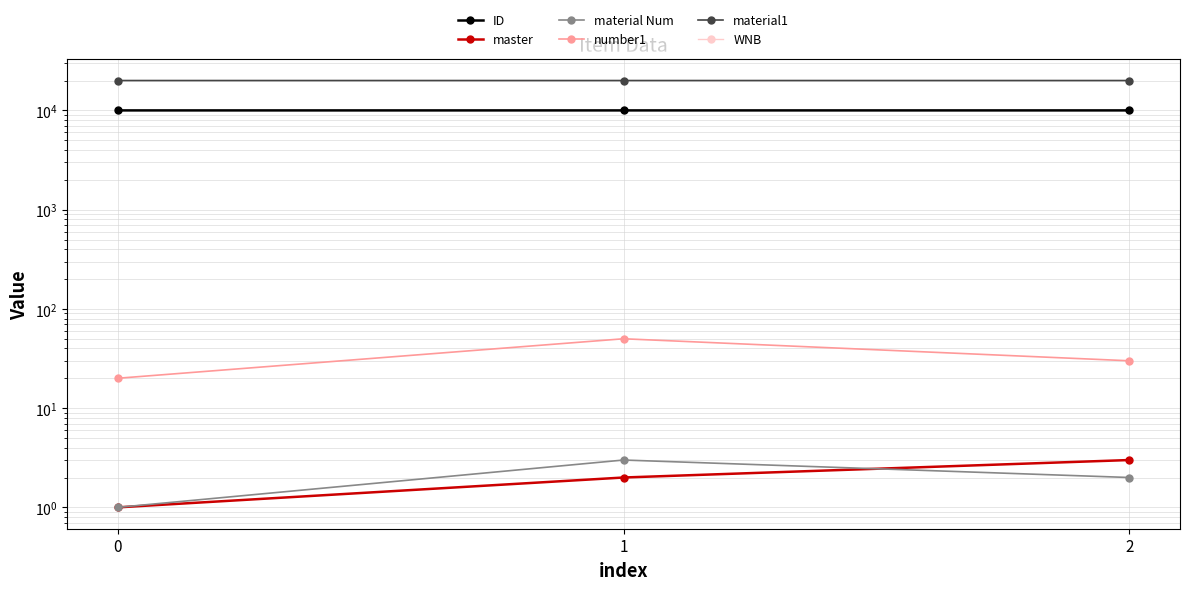

Rank the series at 1 from lowest to highest value.

WNB, master, material Num, number1, ID, material1